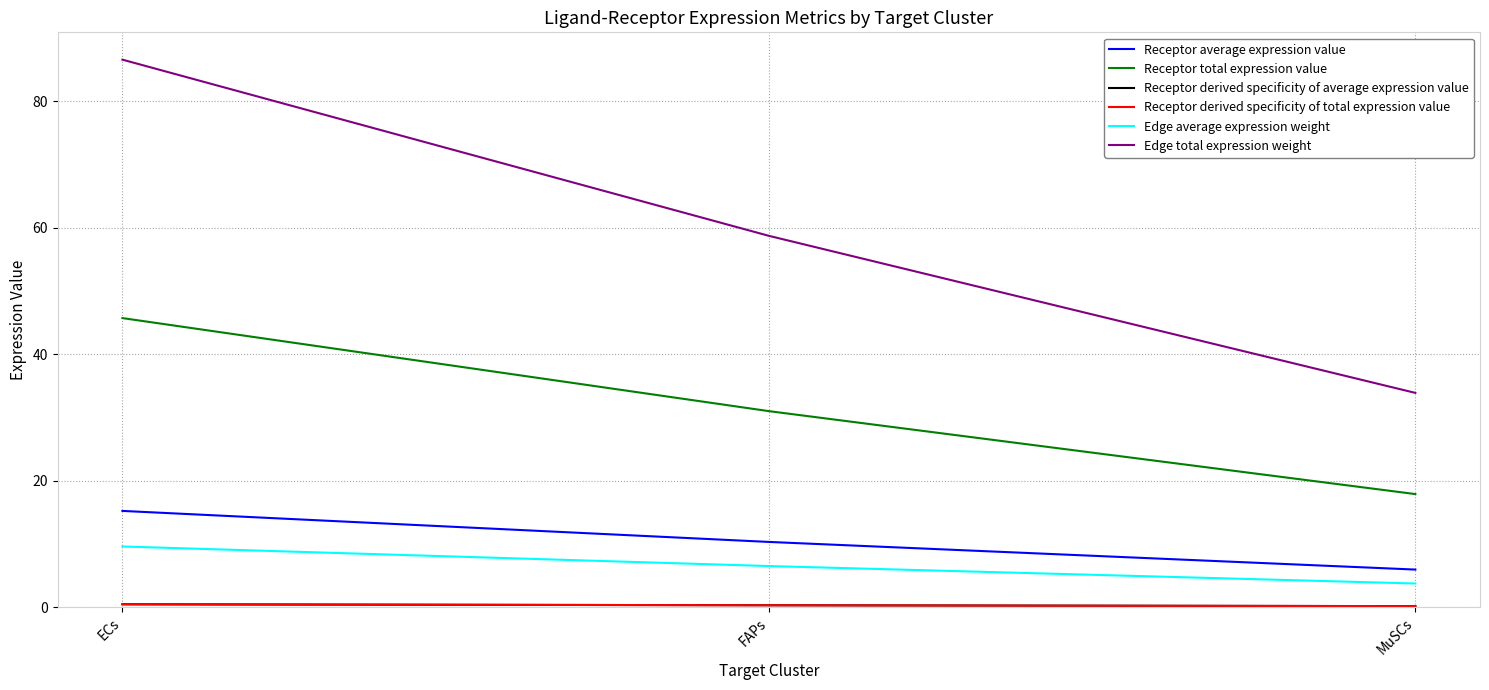

What is the total value across all series at FAPs?

107.3